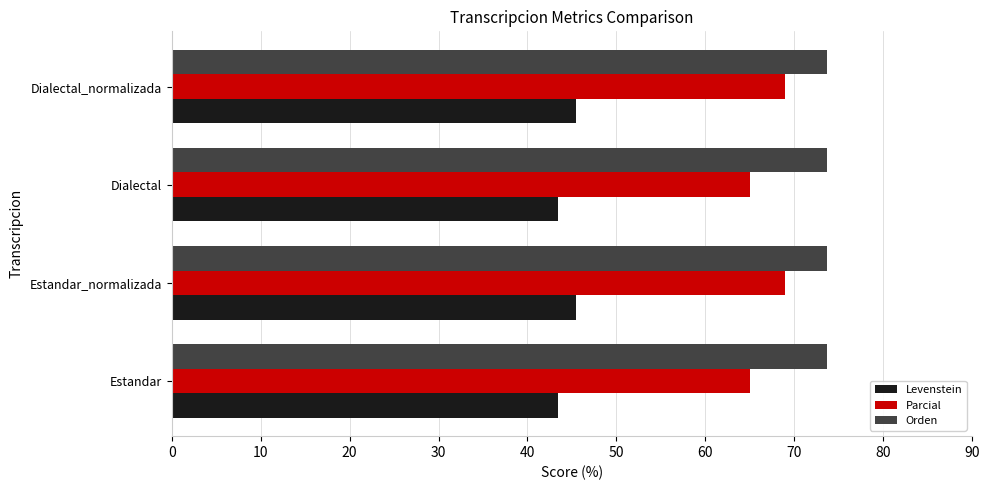

What is the minimum value for Levenstein?

43.4